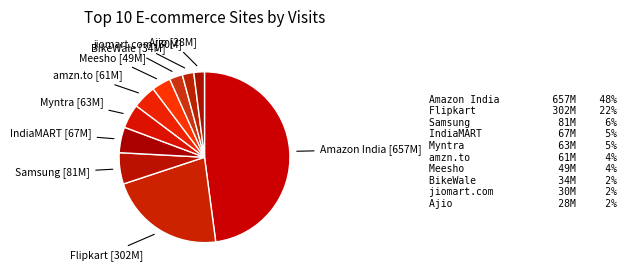

True or false: Myntra accounts for 5% of the total.

True